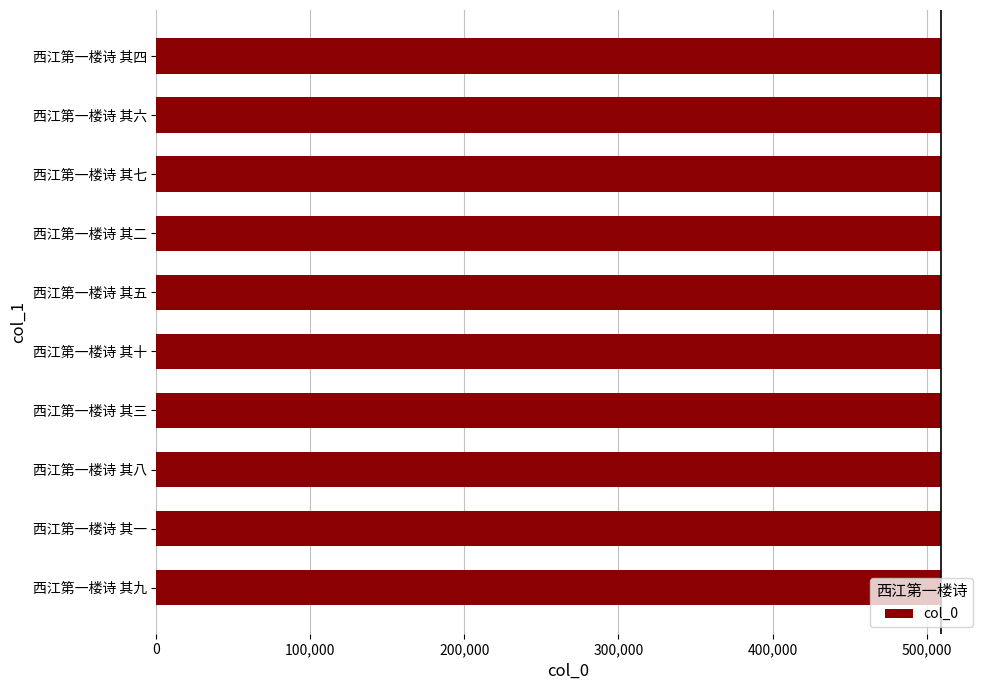

What is the smallest value displayed?

509244